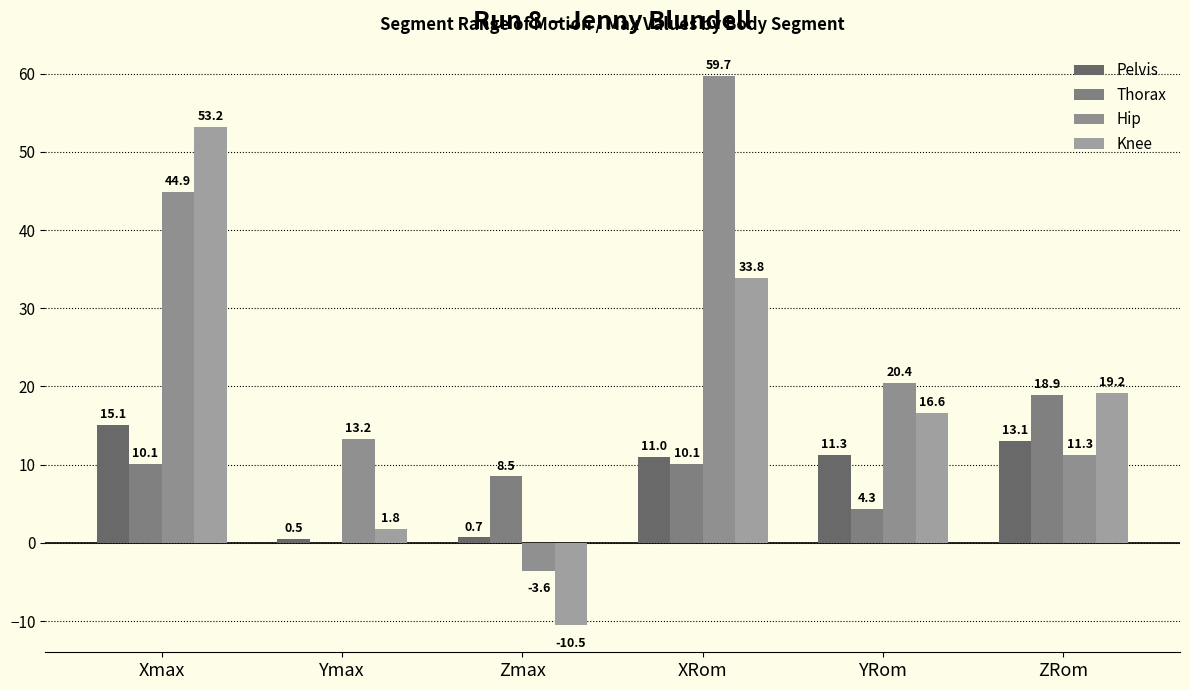

What are all the series names shown in the legend?

Pelvis, Thorax, Hip, Knee